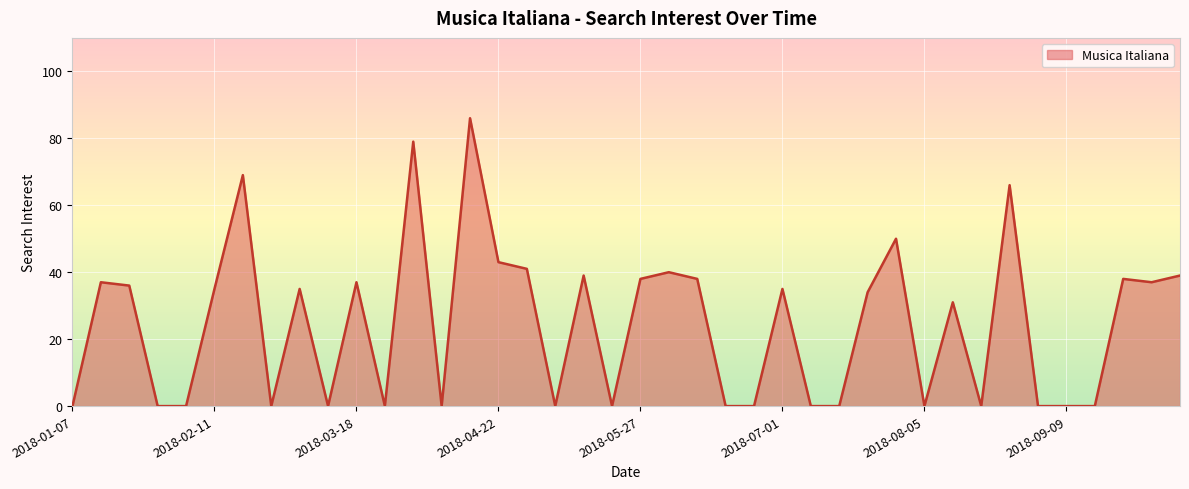

What is the difference between the maximum and minimum values?

86